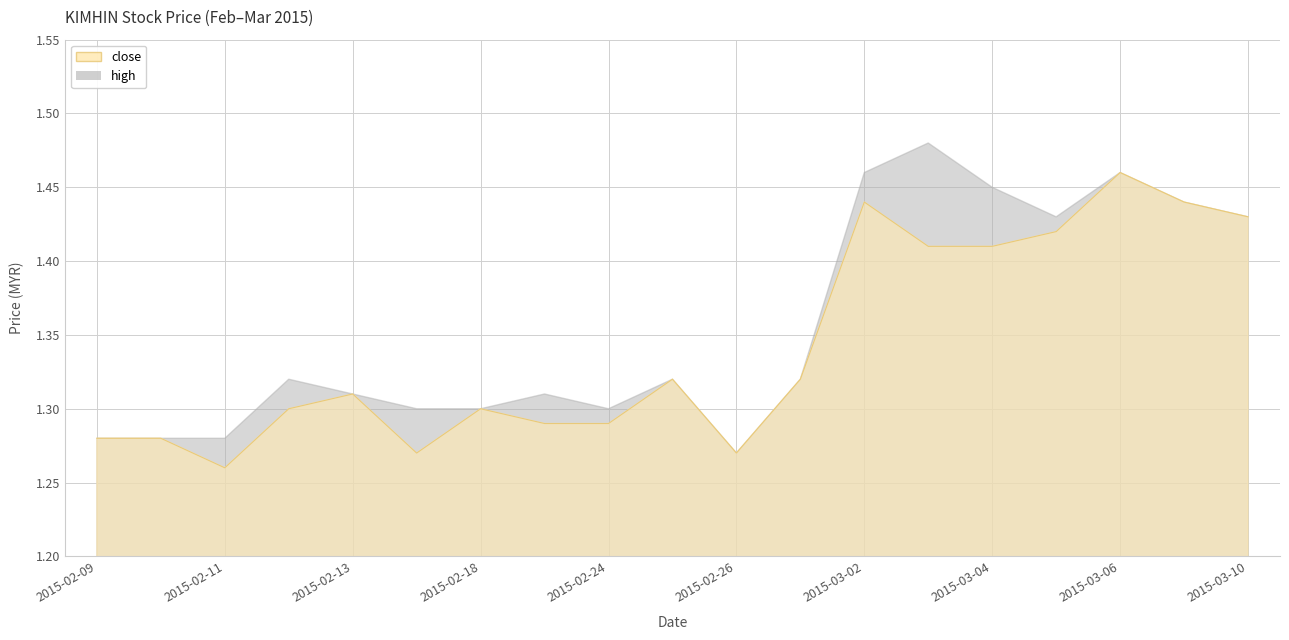

Does the chart have visible grid lines?

Yes